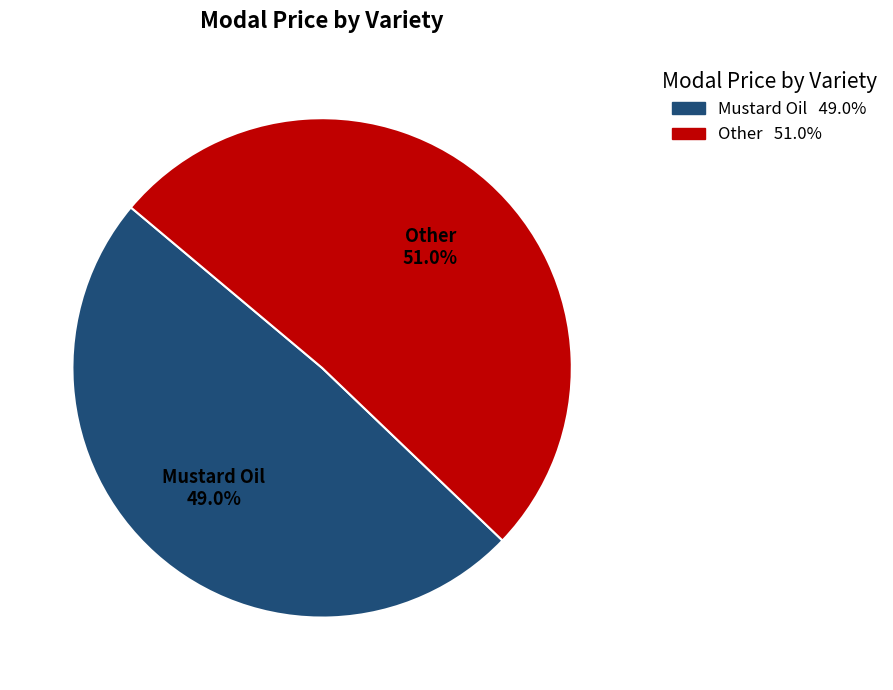

Is it true that Other is 38% of the pie?

False